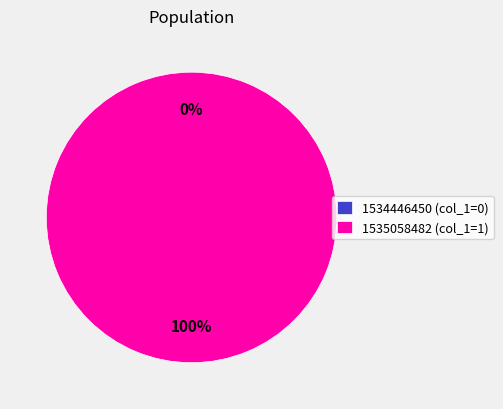

Is there any slice that represents more than half of the pie?

Yes